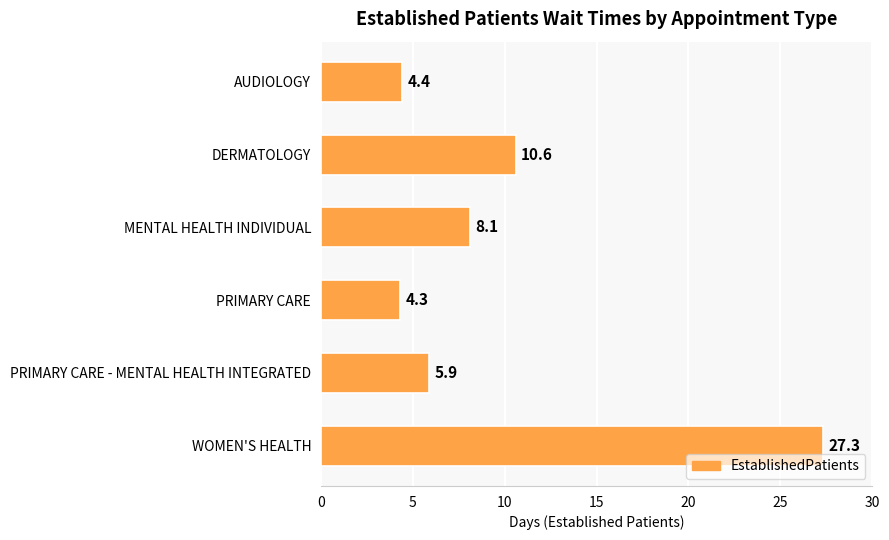

The value at WOMEN'S HEALTH is 27.3. True or false?

True